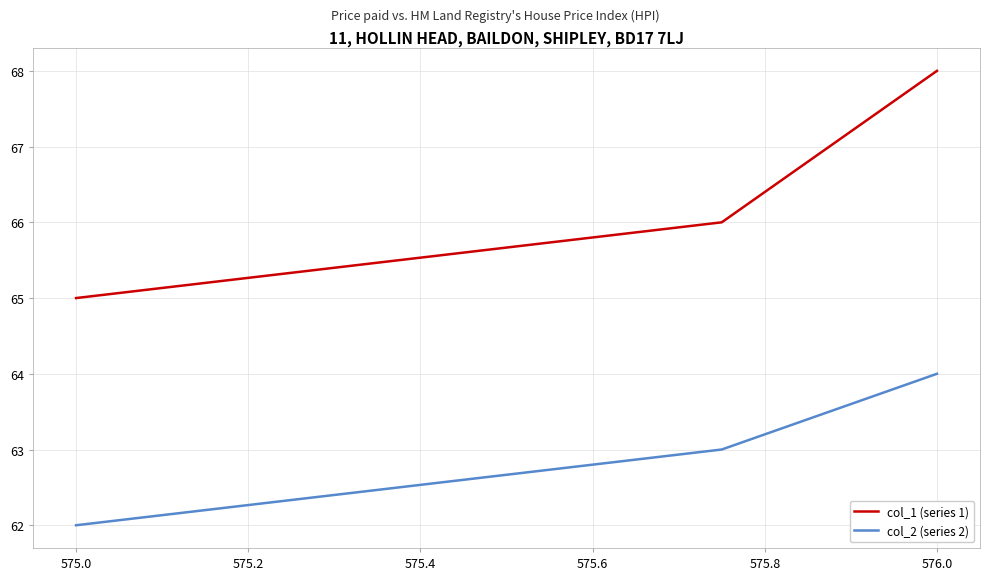

Reading right to left, transcribe all the data shown in this chart.

col_1 (series 1): 68	66	65
col_2 (series 2): 64	63	62